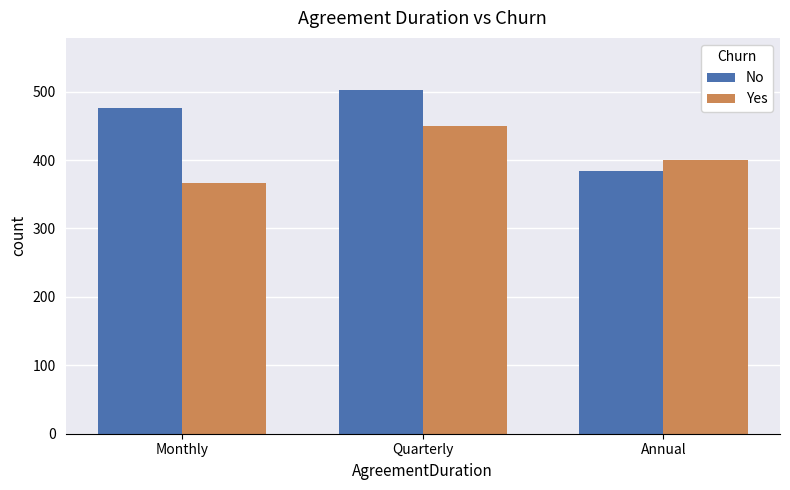

How many series are shown in this chart?

2